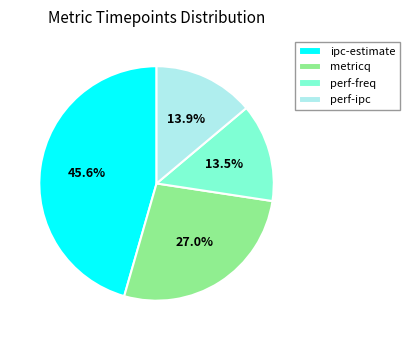

What is the largest slice in the pie chart?

ipc-estimate